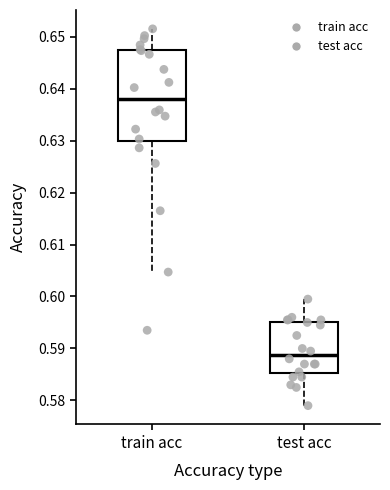

Where does the lower whisker of the box for train acc end on the y-axis? The values are not printed on the chart, so give them approximately, as read against the axis.

0.605